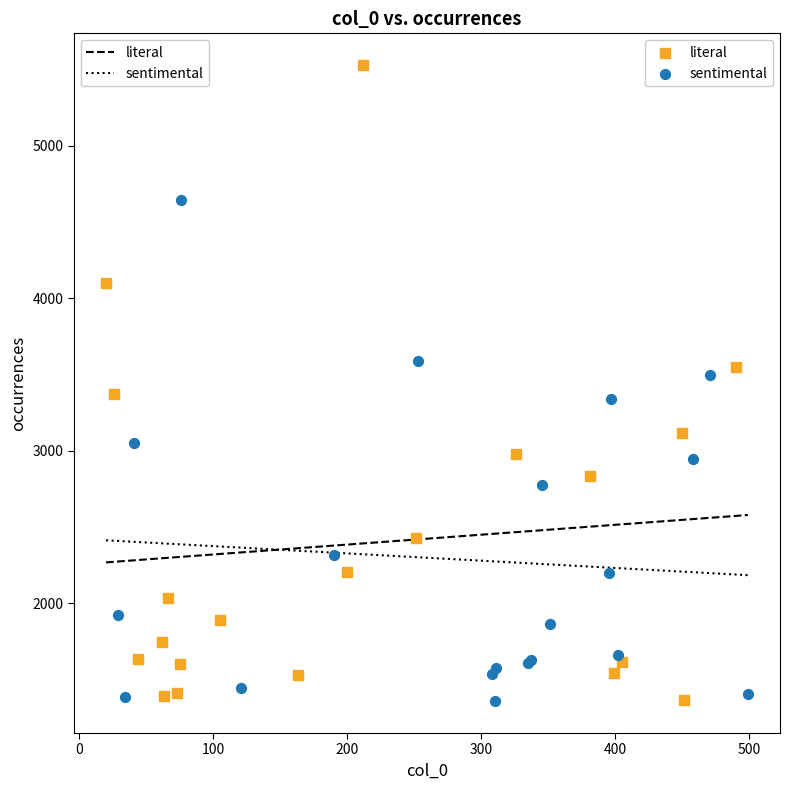

Which series contains the highest Y value?

literal